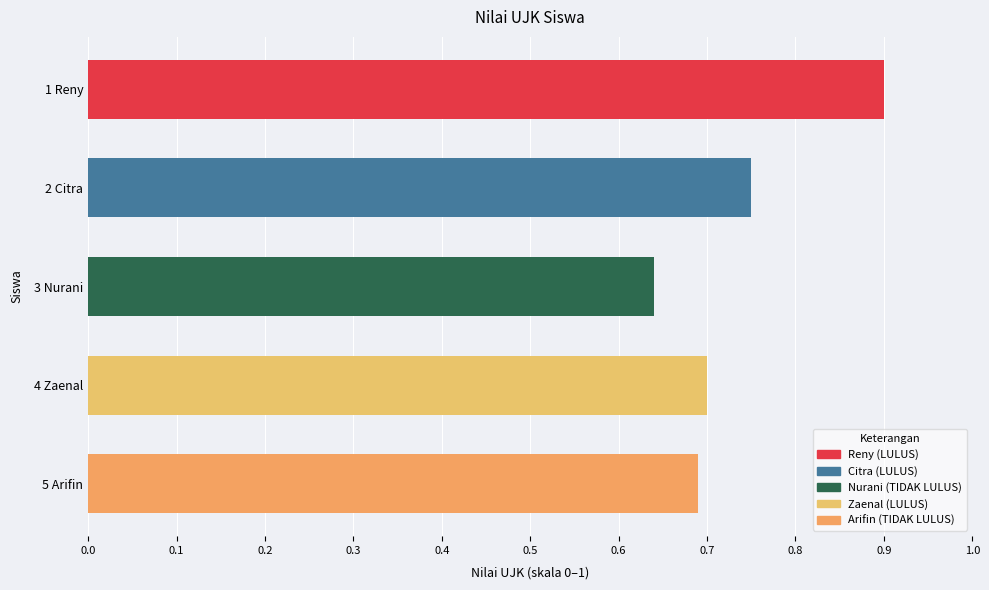

The value at 1 Reny is 0.9. True or false?

True